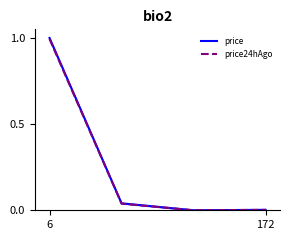

True or false: price and price24hAgo cross at least once.

False